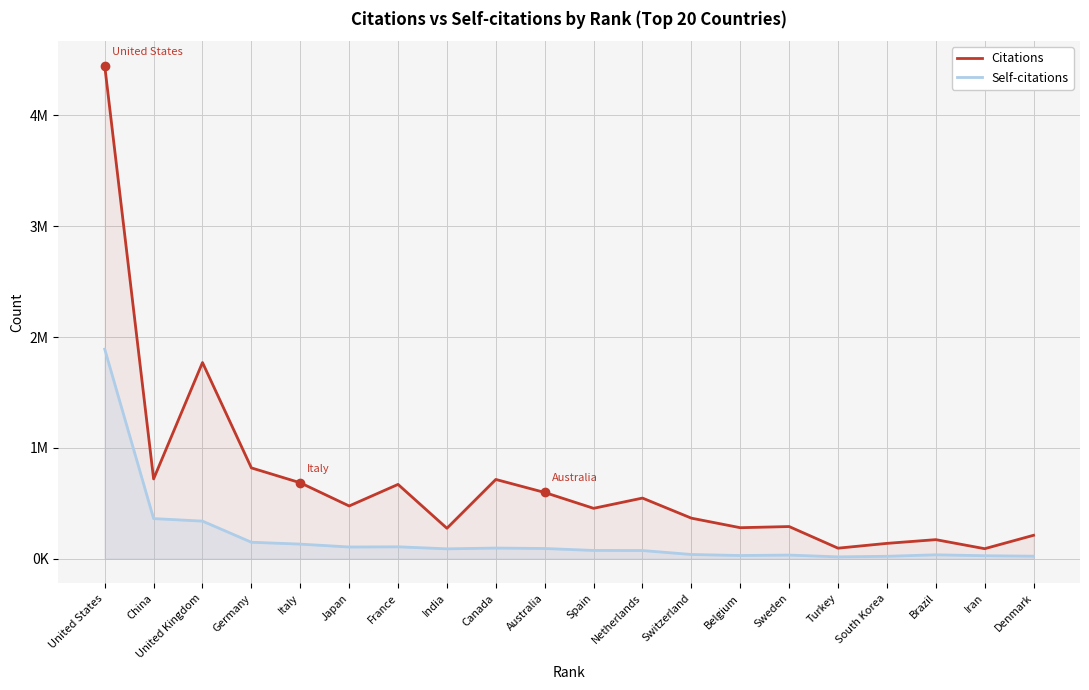

Where does the Self-citations series first go above 89277?

United States